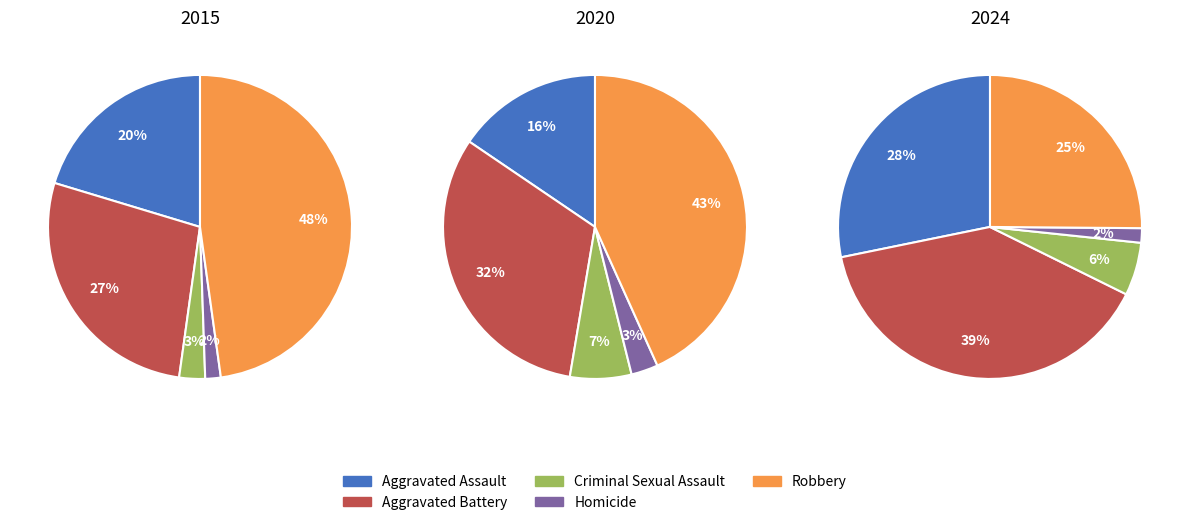

To the nearest percent, what percentage of the pie is Homicide?

2%